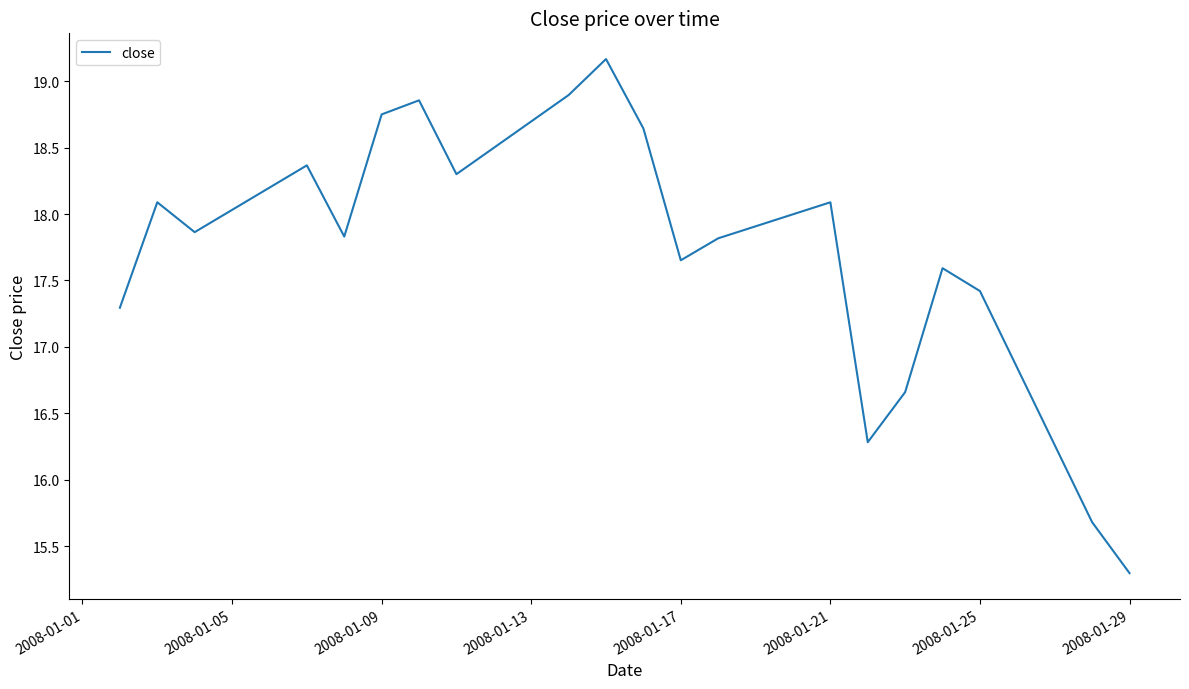

What is the smallest value displayed?

15.3